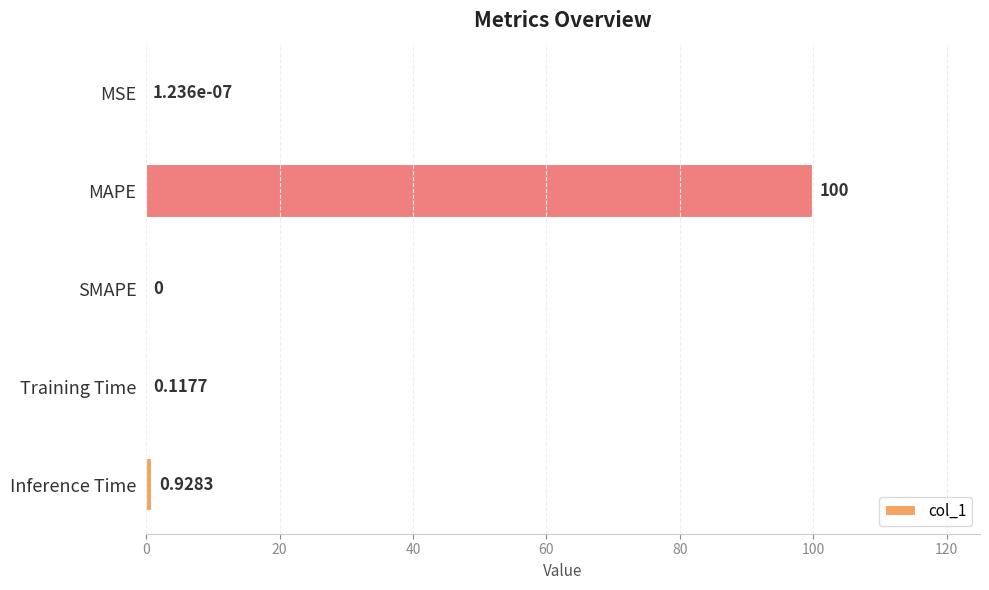

What is the sum of the values at MSE and MAPE?

100.0